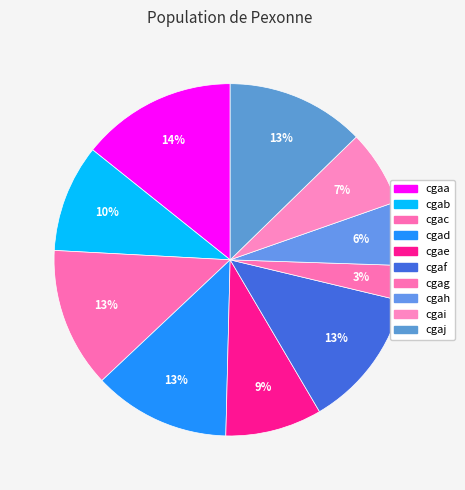

How many segments does this pie chart have?

10